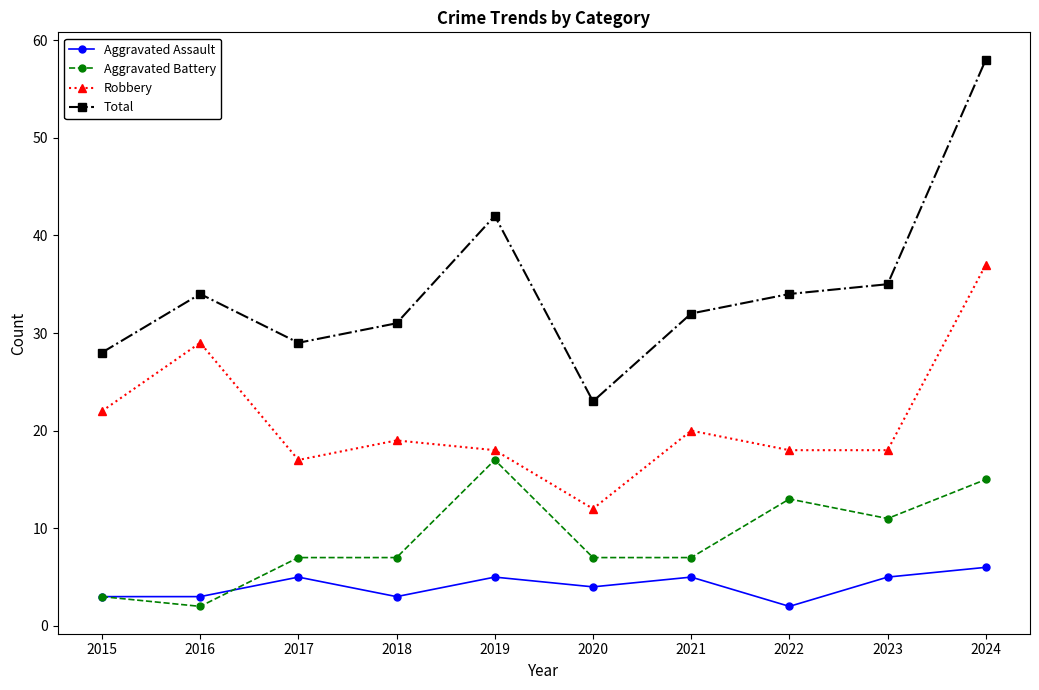

What is the average value of the Total series?

35